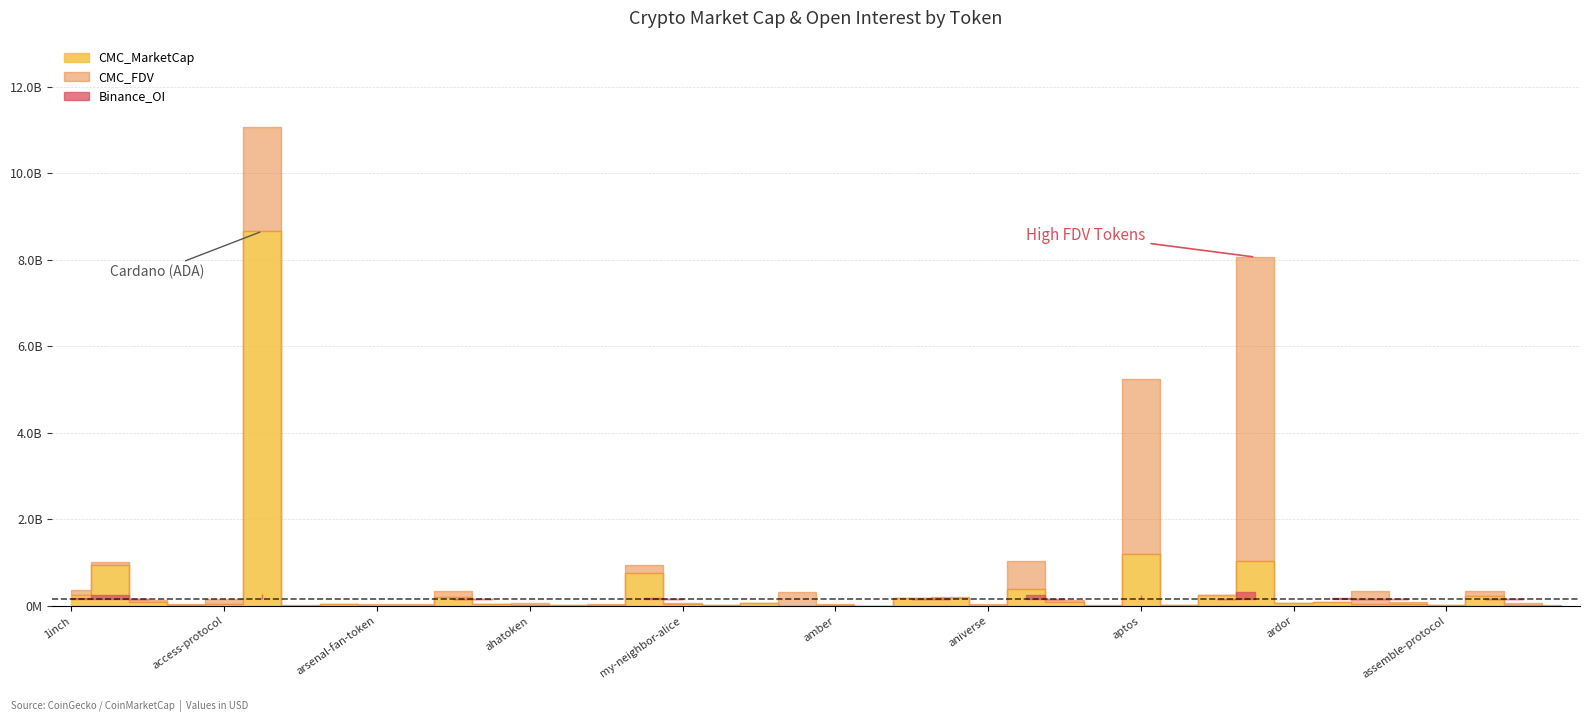

At which label does CMC_MarketCap first exceed 49762540?

1inch